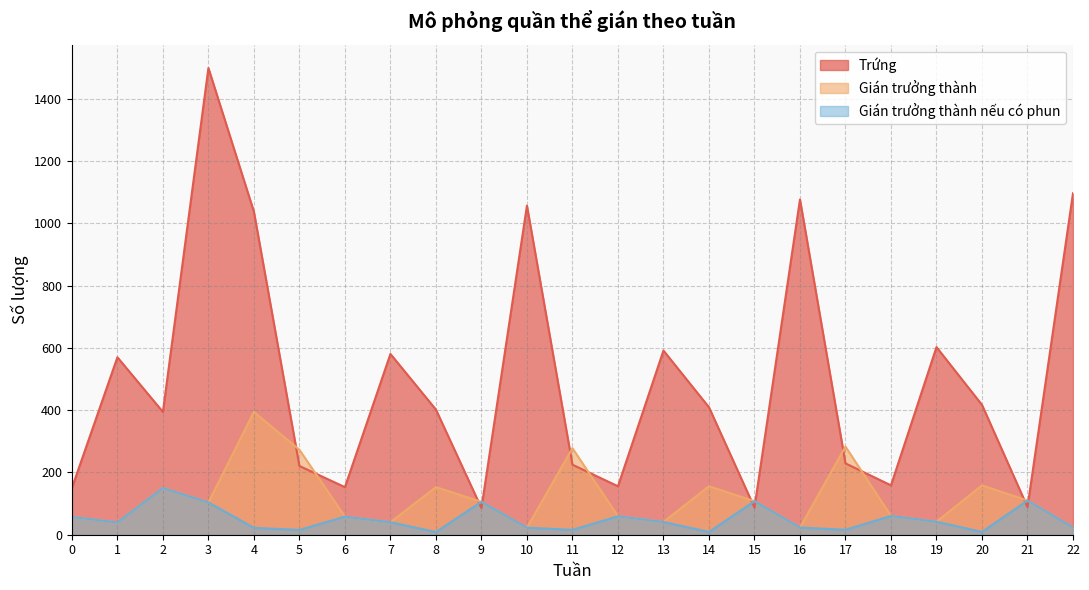

Which category has the highest value across all series?

3